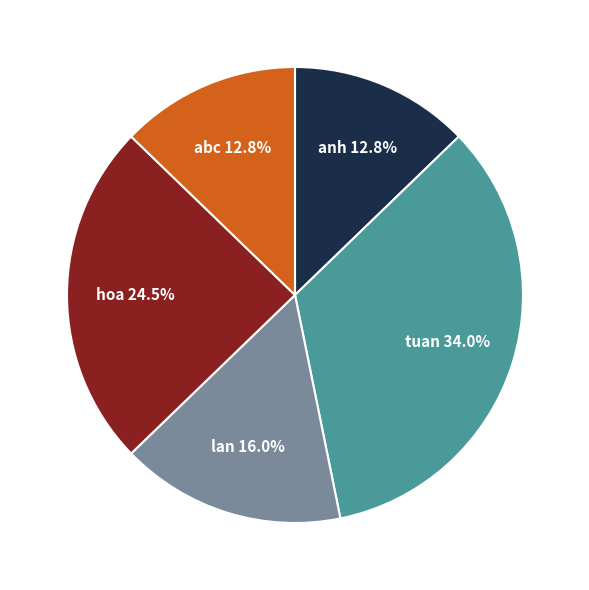

Does any single category account for the majority?

No